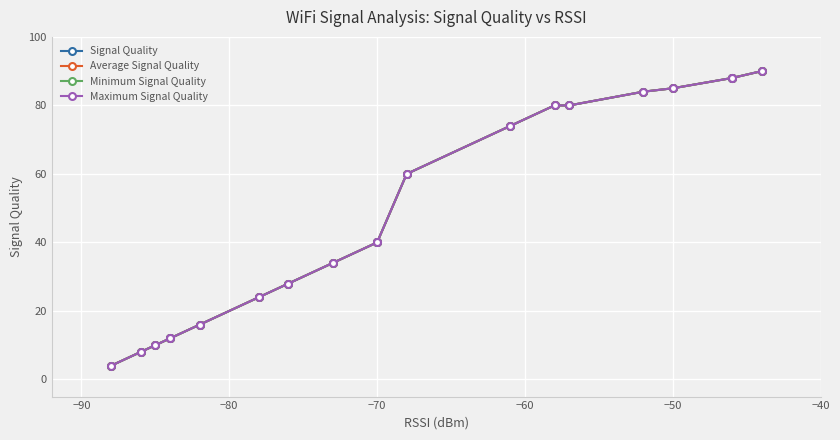

What is the sum of all Minimum Signal Quality values?

957